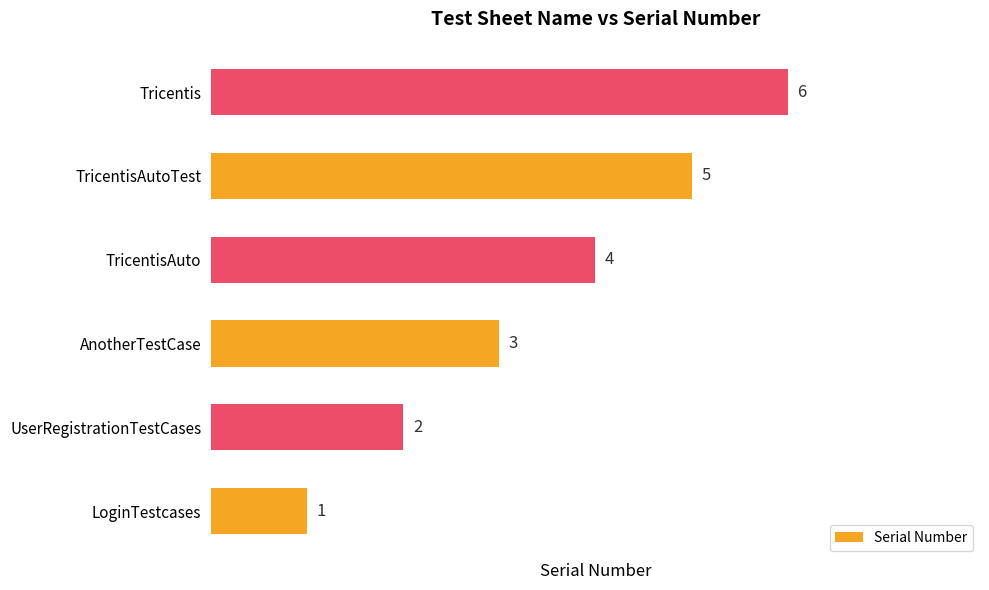

Where is the data nearest to the value 3?

AnotherTestCase